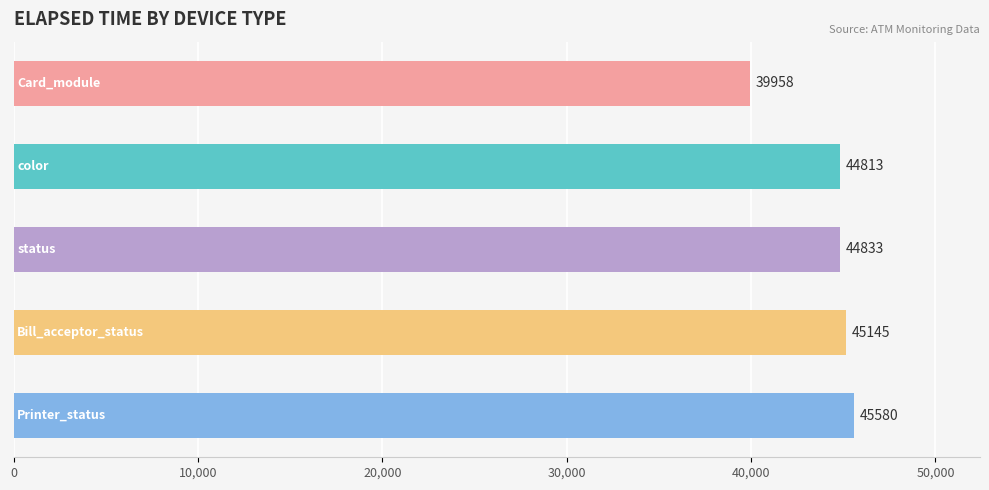

Reading bottom to top, list all the values displayed in this chart.

45580	45145	44833	44813	39958